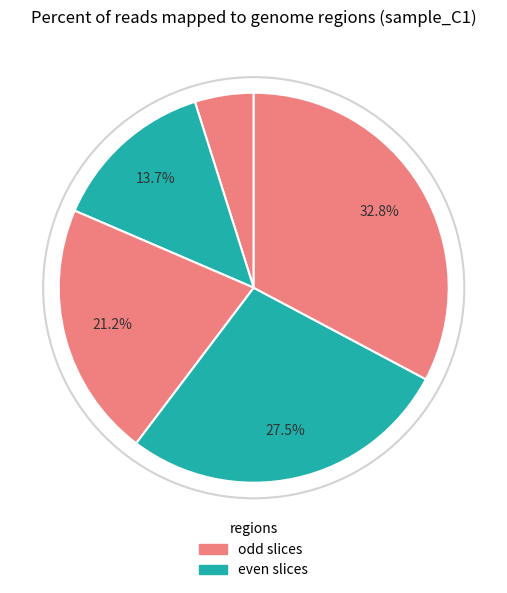

How many segments does this pie chart have?

5